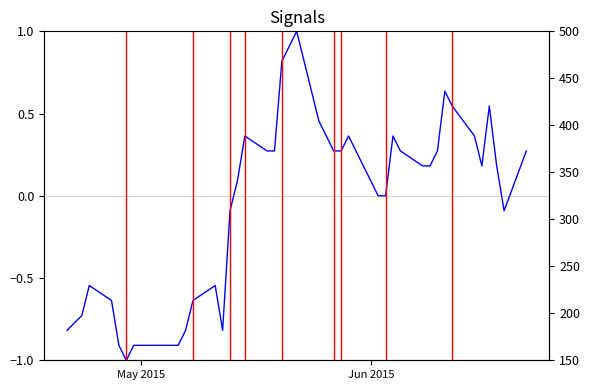

Is the value of Volume at 15 greater than the value of Close at 20?

Yes